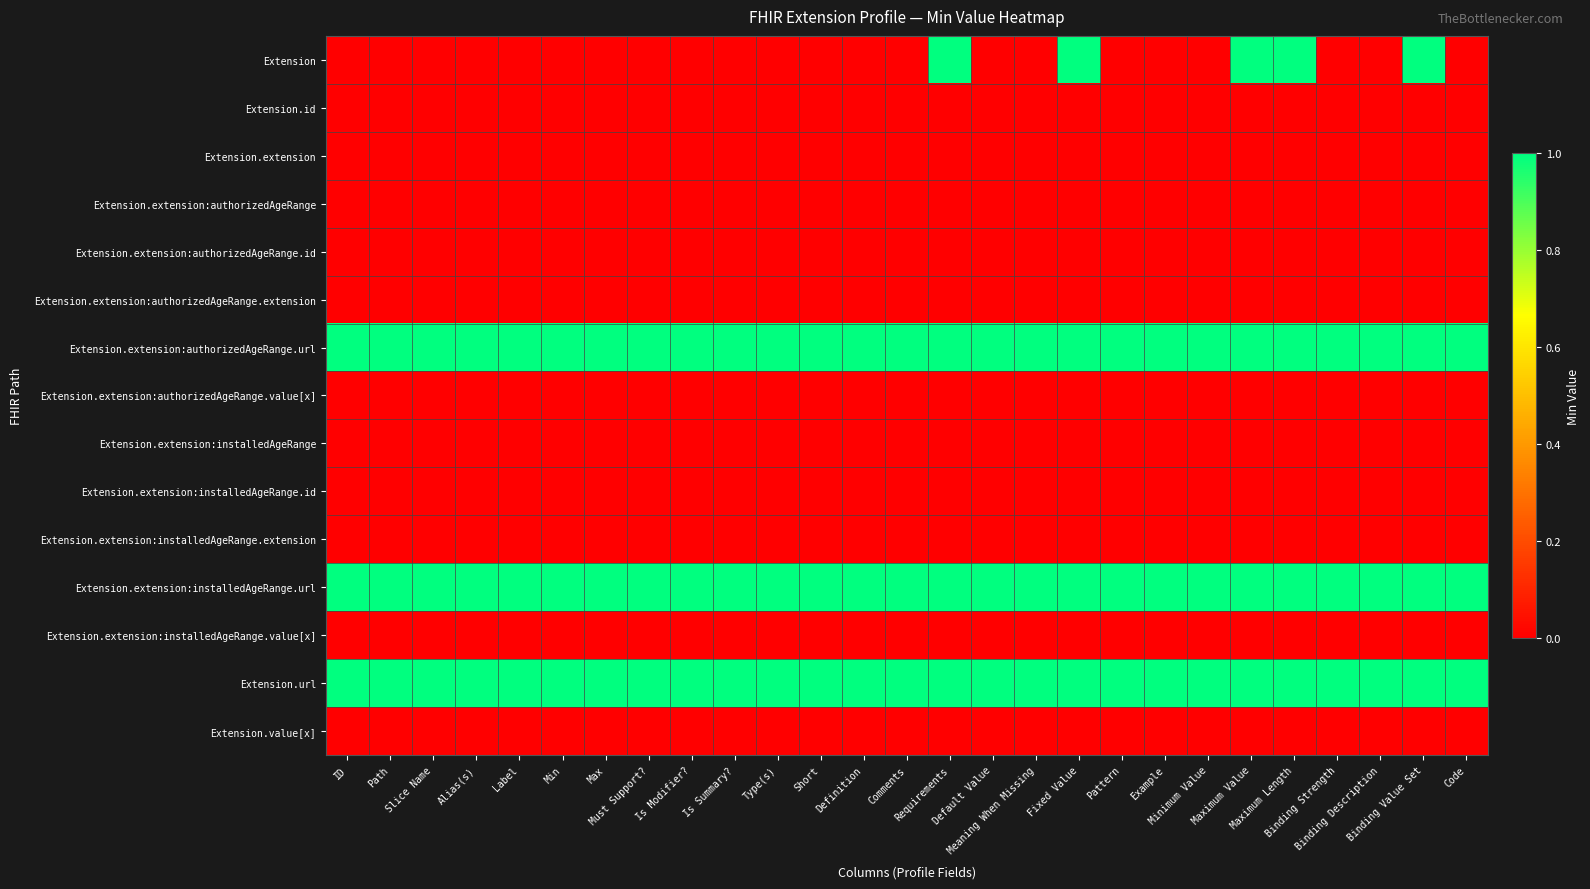

Which label corresponds to the largest value in the chart?

Requirements